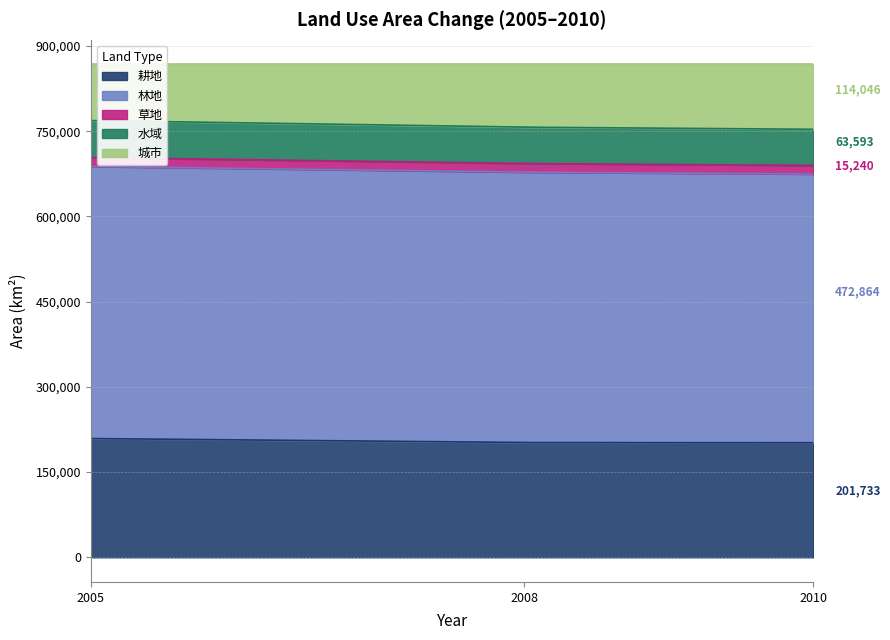

What is the highest value of the 水域 series?

65069